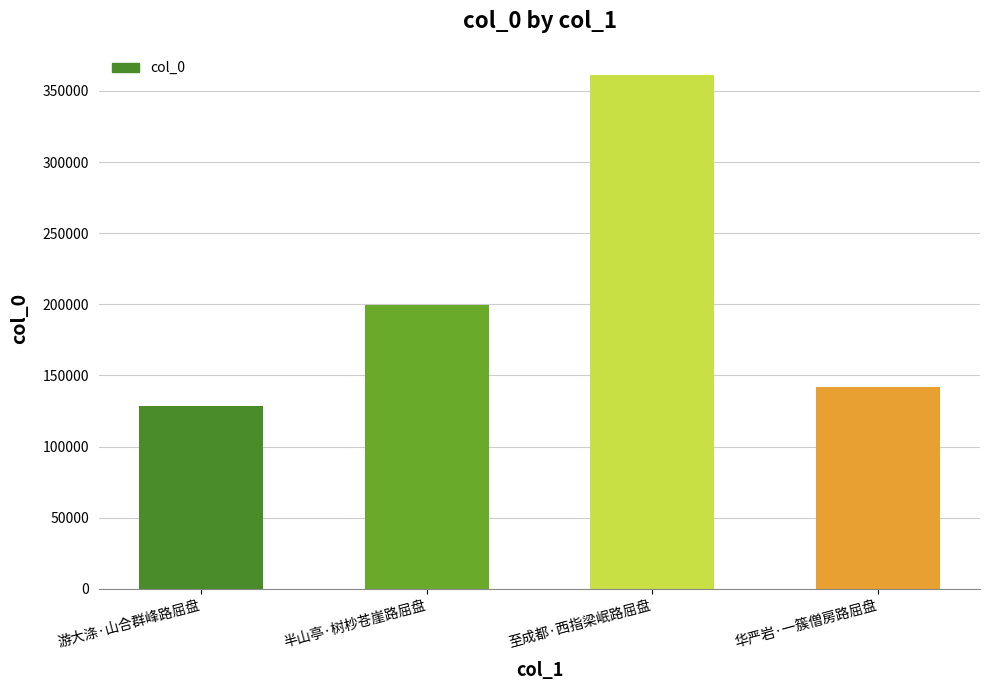

The value at 半山亭·树杪苍崖路屈盘 is 46574. True or false?

False